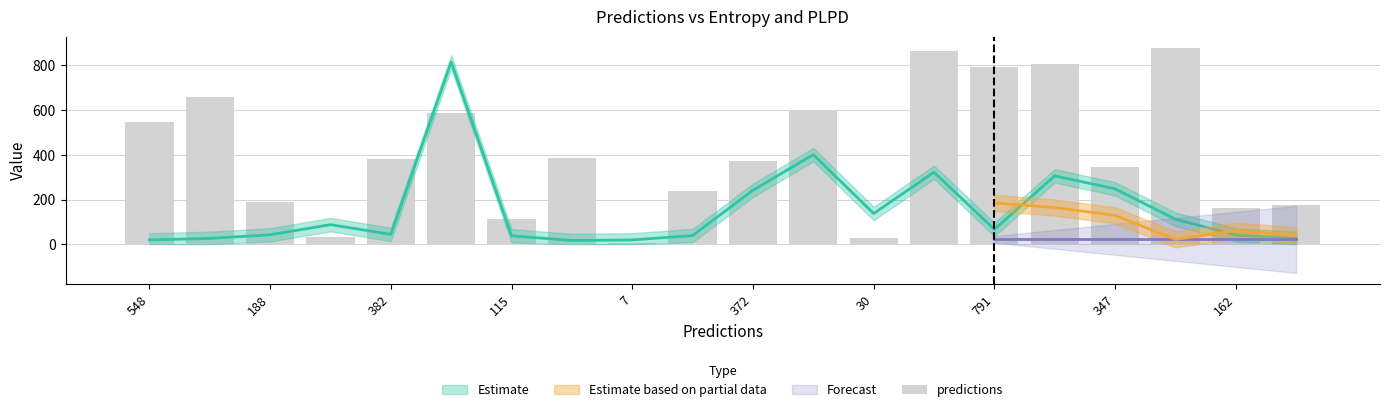

What is the value of the 2nd bar from the left?

659